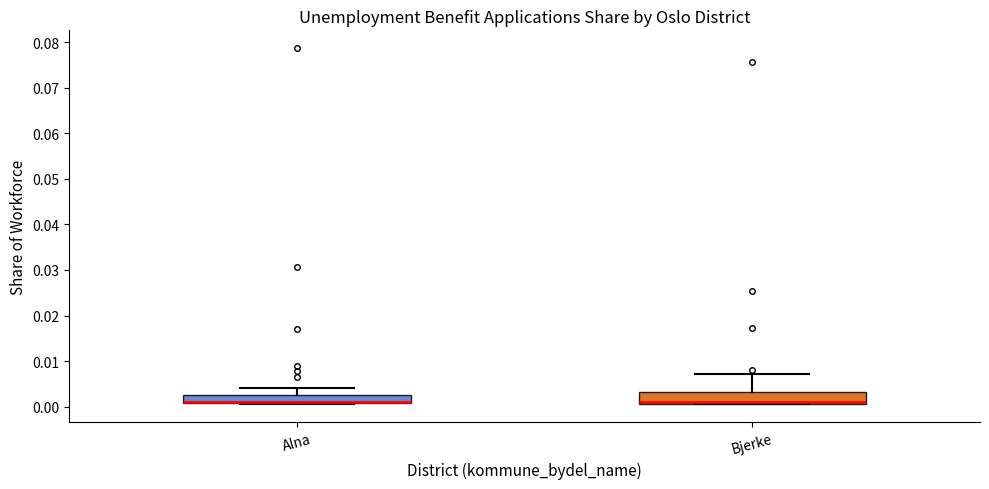

Reading left to right, read every box against the y-axis: the position of its median line, the range the box covers, and the ends of its whiskers. The values are not printed on the chart, so give them approximately, as read against the axis.

Alna: median 0.001 (drawn on the box's lower edge), box 0.001 to 0.003, whiskers 0.000 to 0.004
Bjerke: median 0.001 (just above the box's lower edge), box 0.001 to 0.003, whiskers 0.001 to 0.007